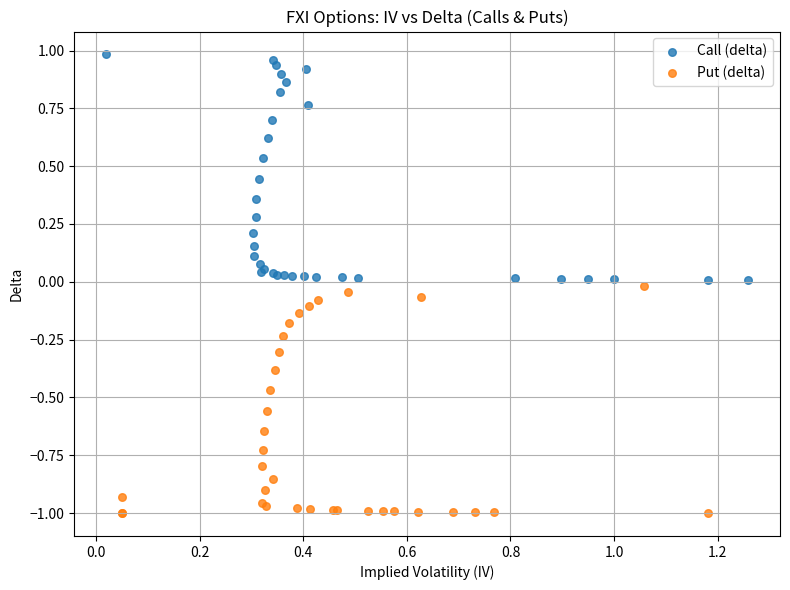

Which series has the widest spread of Y values?

Put (delta)